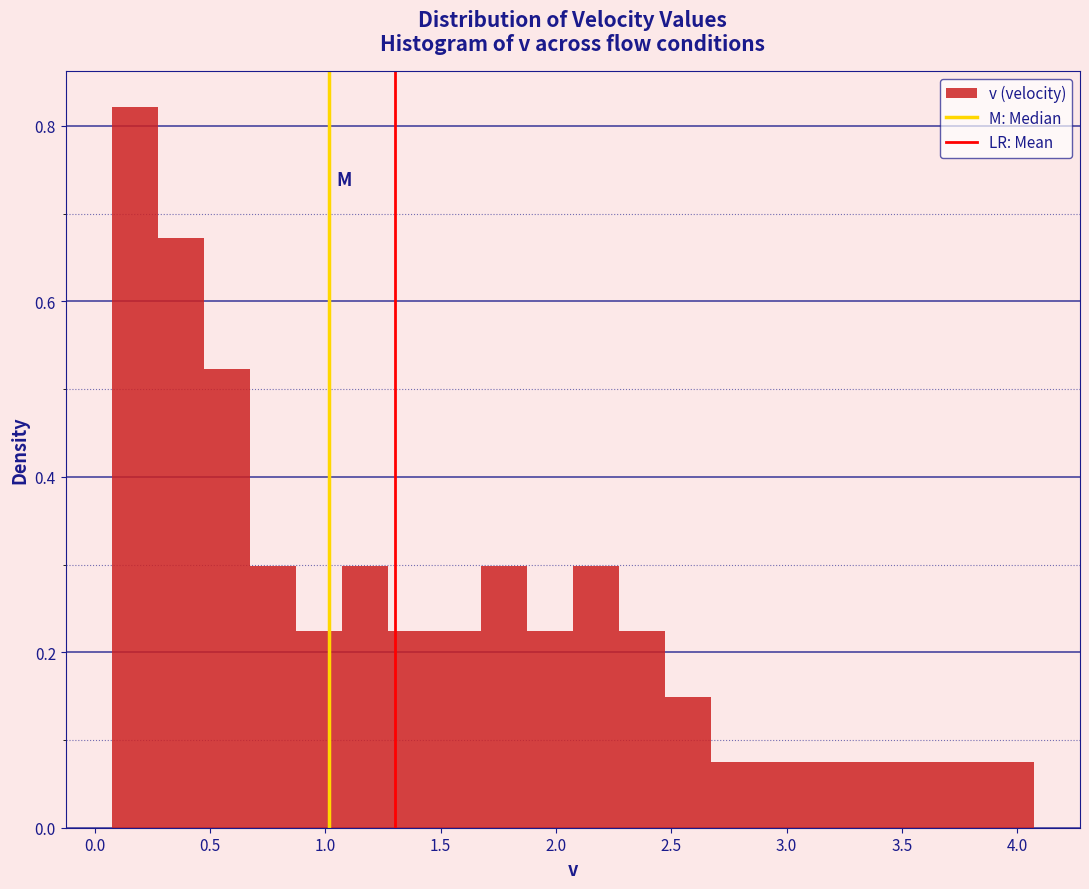

Around what value on the x-axis is the tallest bar? Give the approximate position of its centre, as read against the axis.

0.15